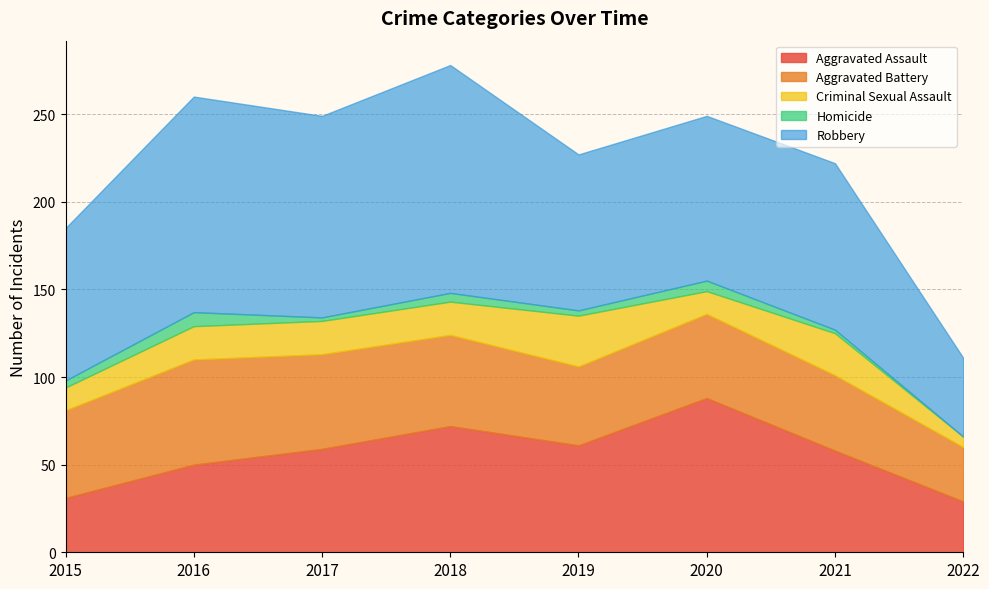

What is the sum of all Aggravated Battery values?

383